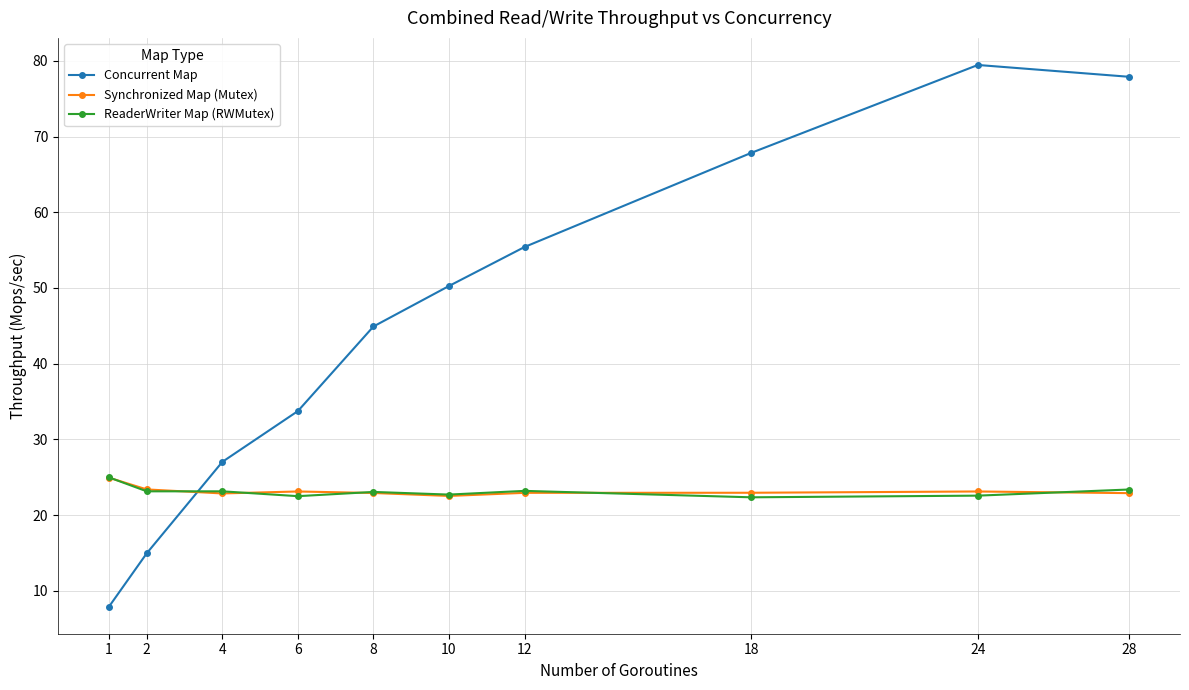

Which label corresponds to the smallest value in the chart?

1